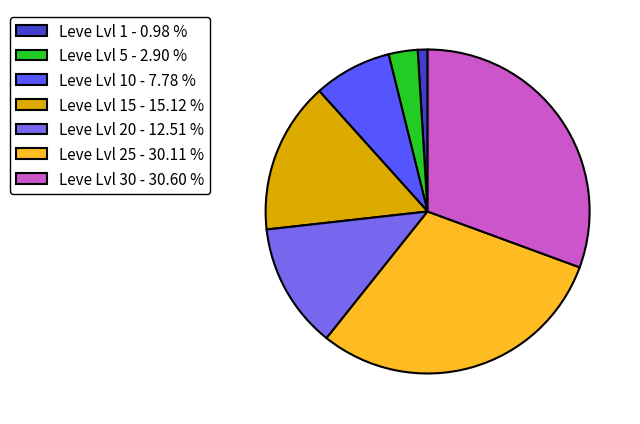

Count the number of slices in the pie.

7